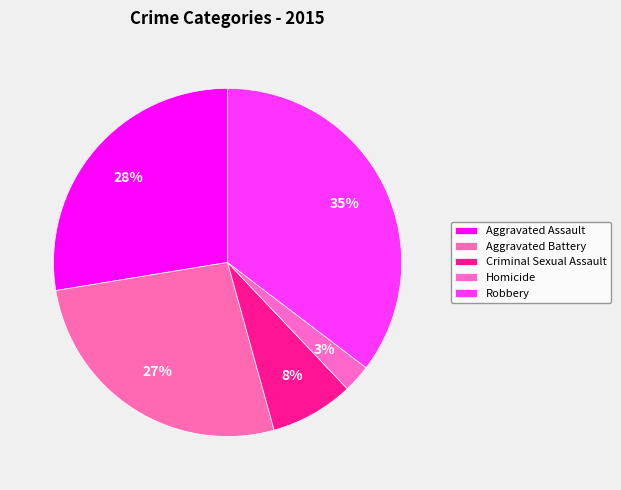

To the nearest percent, what portion does Homicide represent?

3%